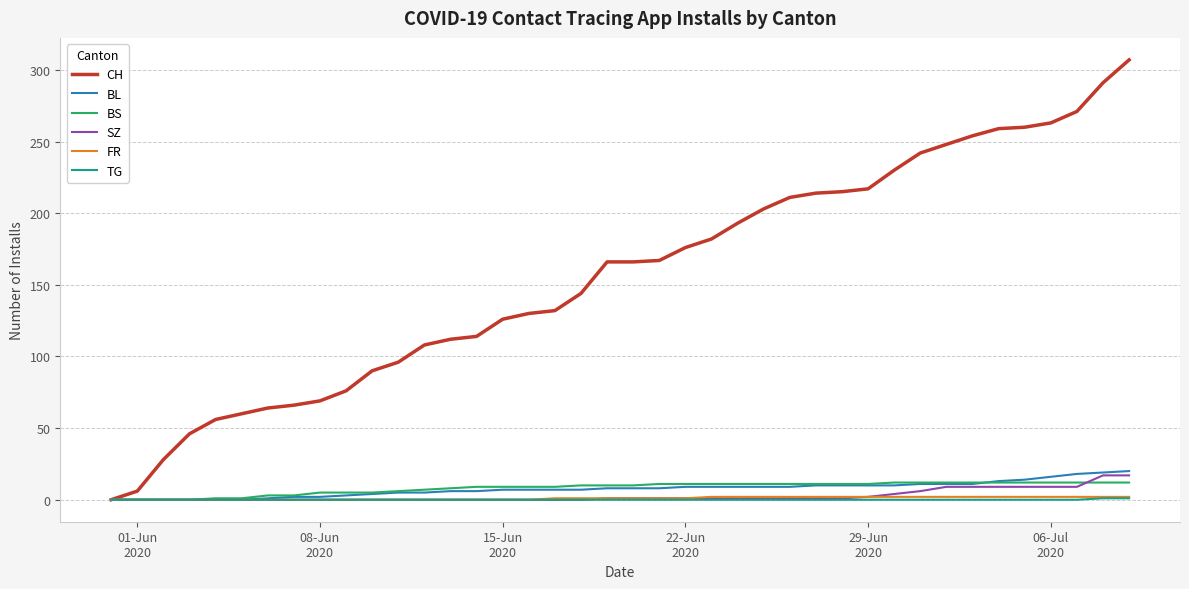

What are all the series names shown in the legend?

CH, BL, BS, SZ, FR, TG